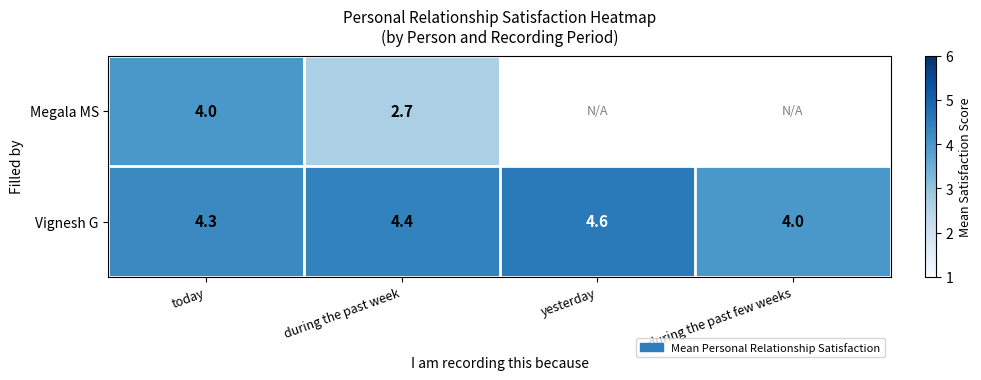

What is the total value across all series at today?

8.3